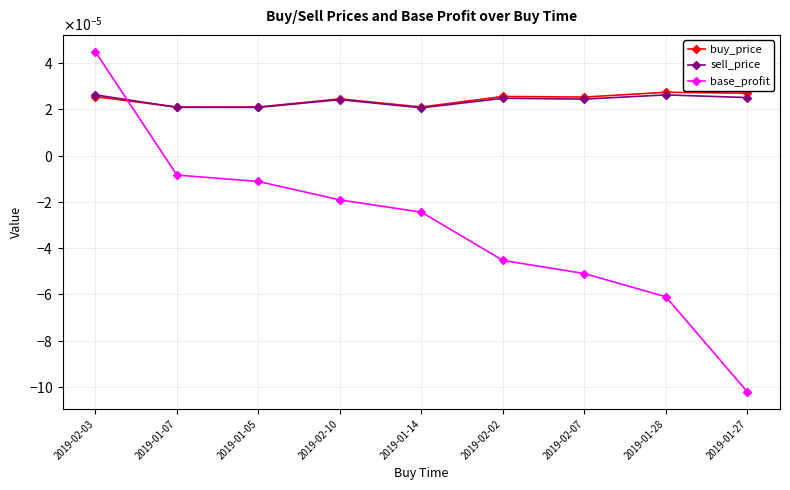

At which category is the sum across all series the highest?

2019-02-03